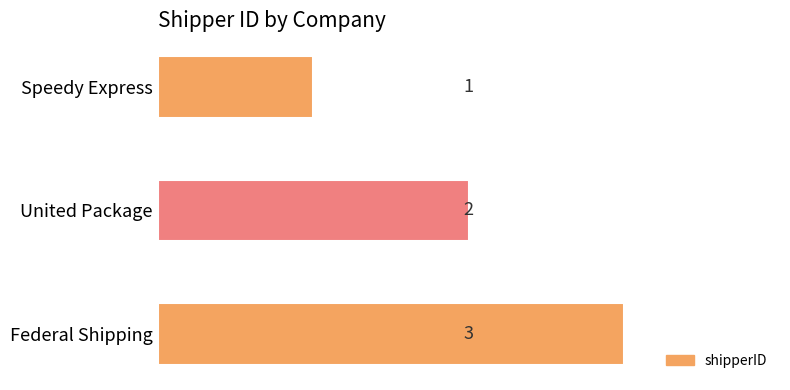

Which category has the highest value across all series?

Federal Shipping